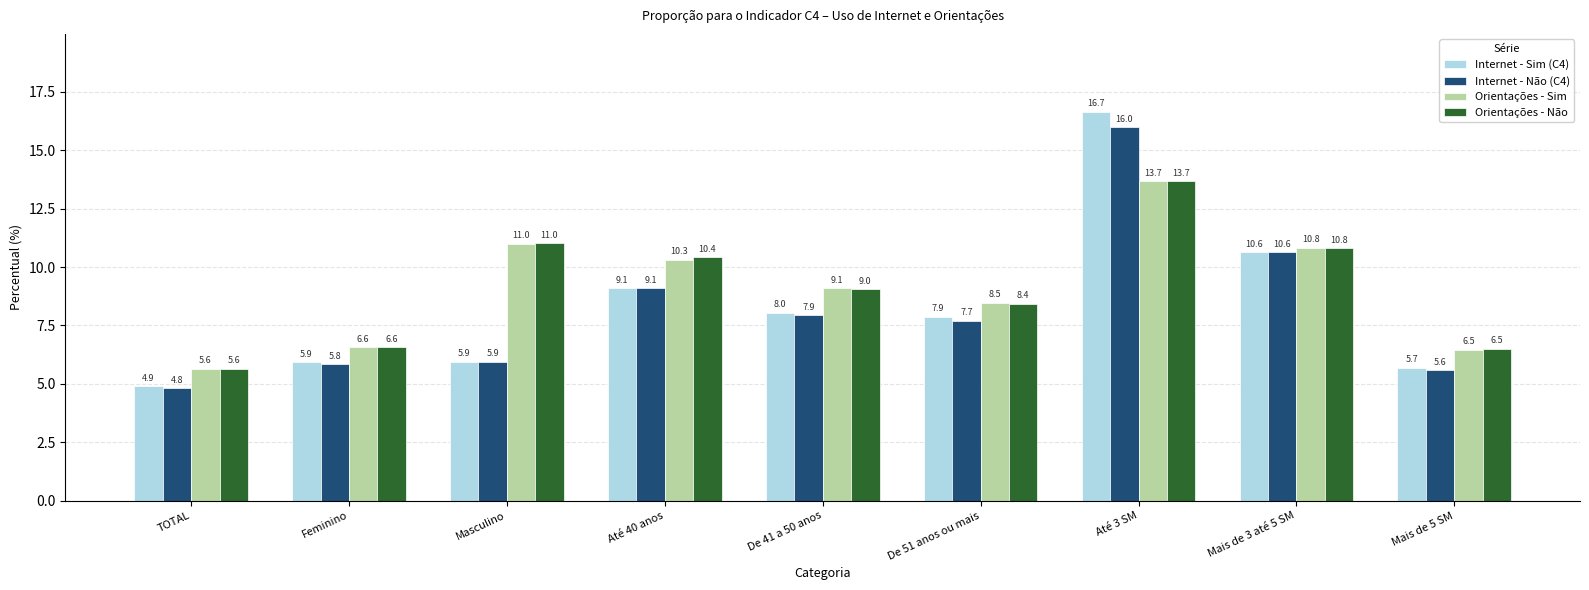

Reading left to right, extract all data points from this chart.

Internet - Sim (C4): TOTAL=4.9	Feminino=5.9	Masculino=5.9	Até 40 anos=9.1	De 41 a 50 anos=8.0	De 51 anos ou mais=7.9	Até 3 SM=16.7	Mais de 3 até 5 SM=10.6	Mais de 5 SM=5.7
Internet - Não (C4): TOTAL=4.8	Feminino=5.8	Masculino=5.9	Até 40 anos=9.1	De 41 a 50 anos=7.9	De 51 anos ou mais=7.7	Até 3 SM=16.0	Mais de 3 até 5 SM=10.6	Mais de 5 SM=5.6
Orientações - Sim: TOTAL=5.6	Feminino=6.6	Masculino=11.0	Até 40 anos=10.3	De 41 a 50 anos=9.1	De 51 anos ou mais=8.5	Até 3 SM=13.7	Mais de 3 até 5 SM=10.8	Mais de 5 SM=6.5
Orientações - Não: TOTAL=5.6	Feminino=6.6	Masculino=11.0	Até 40 anos=10.4	De 41 a 50 anos=9.0	De 51 anos ou mais=8.4	Até 3 SM=13.7	Mais de 3 até 5 SM=10.8	Mais de 5 SM=6.5